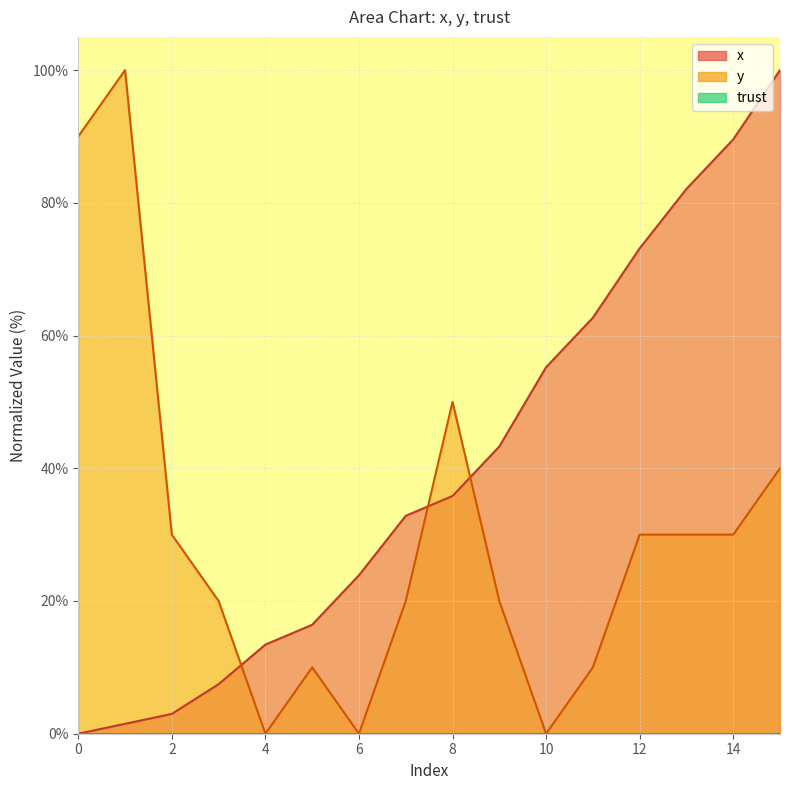

The value of x at 3 is 10.3. True or false?

False